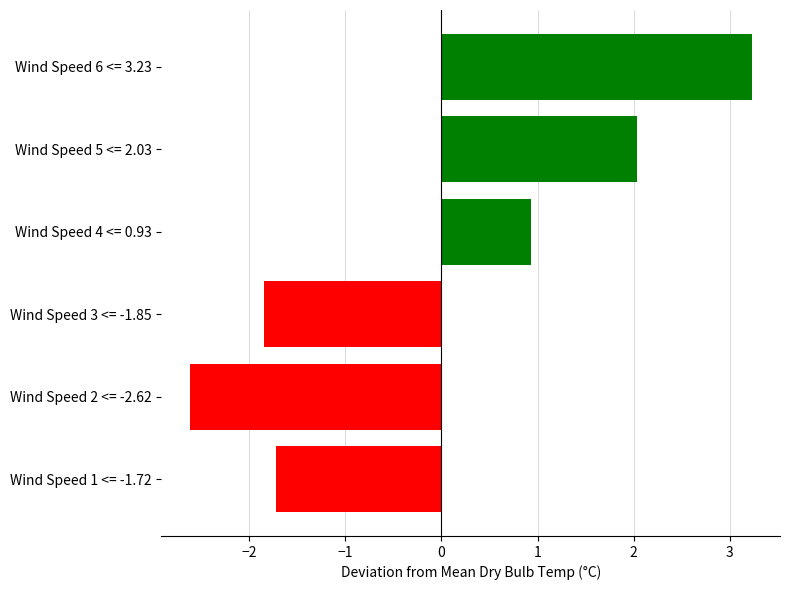

The value at Wind Speed 6 <= 3.23 is 3.2. True or false?

True